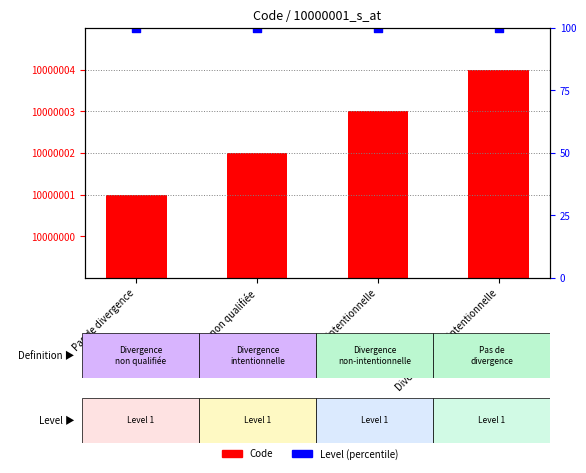

Which series has the largest Y range (max minus min)?

Code